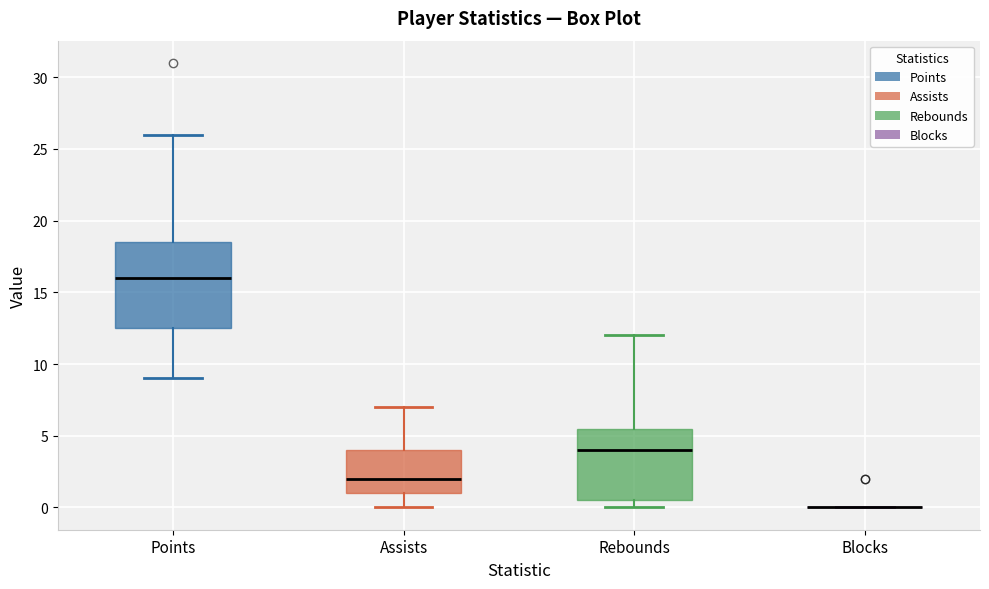

Comparing the boxes themselves (not the whiskers), which one is the tallest?

Points